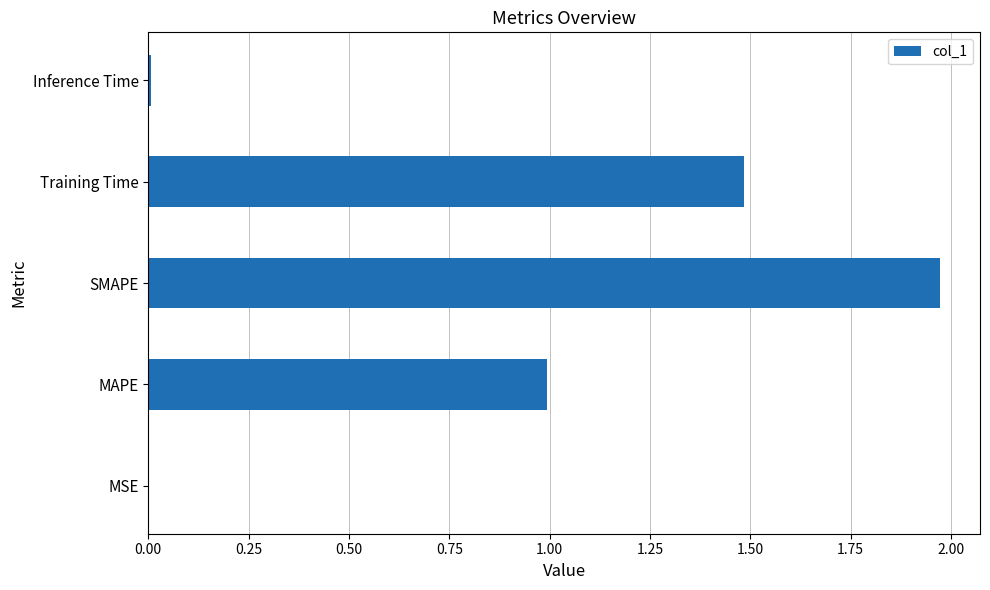

Is it true that the value at SMAPE is 0.8?

False